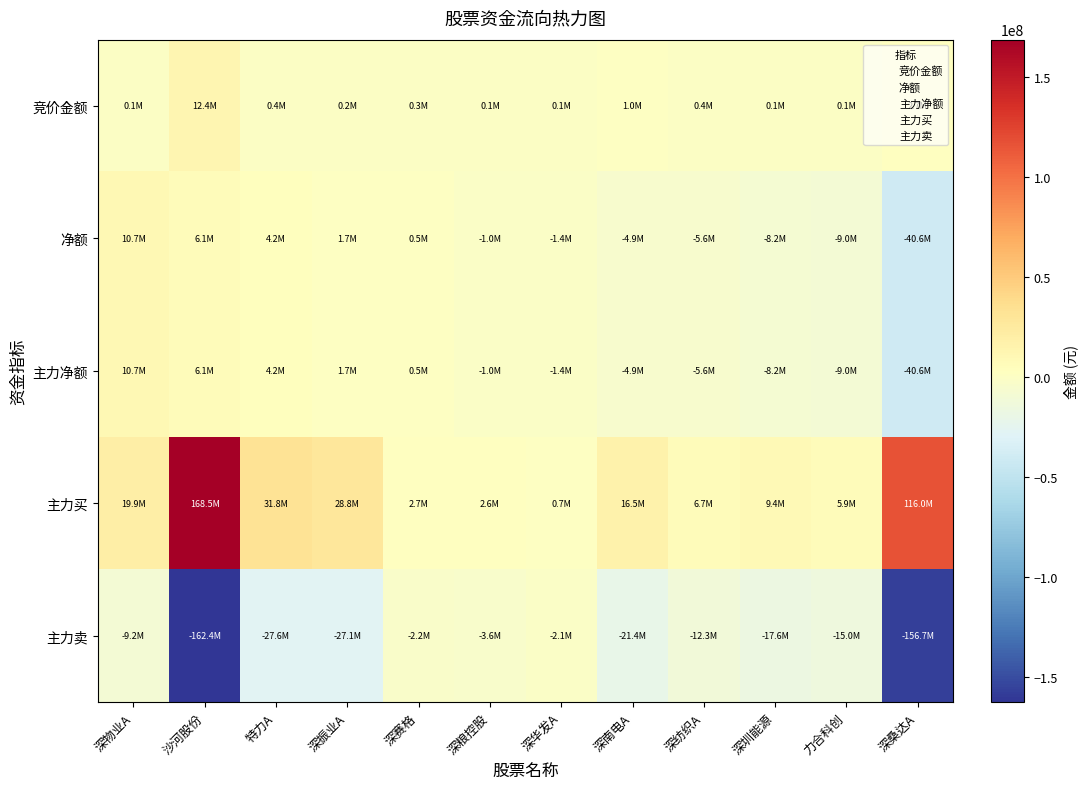

Rank the series by their maximum value, from lowest to highest.

主力卖, 净额, 主力净额, 竞价金额, 主力买